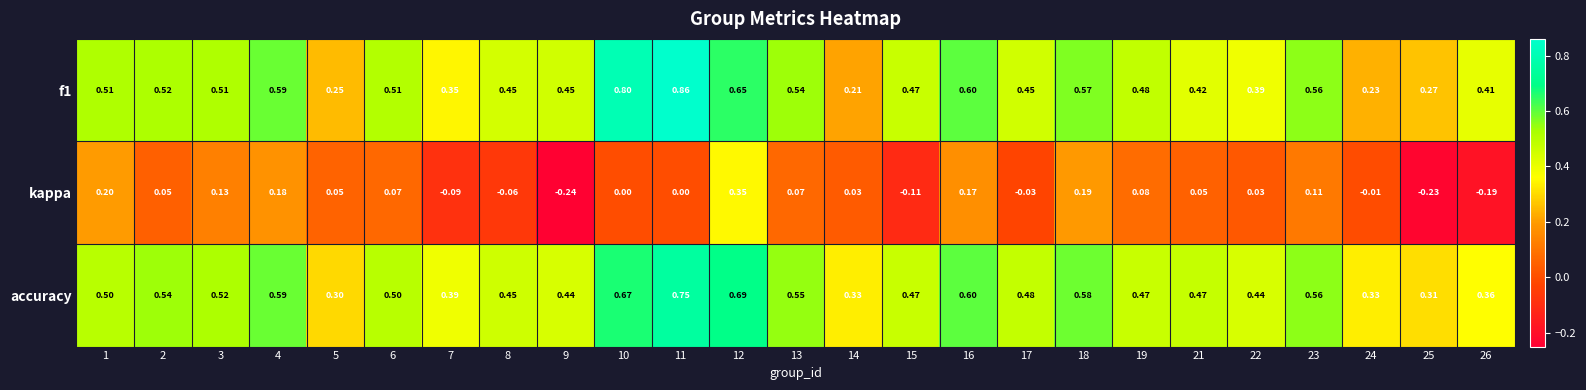

Is the value of kappa at 16 greater than the value of f1 at 12?

No